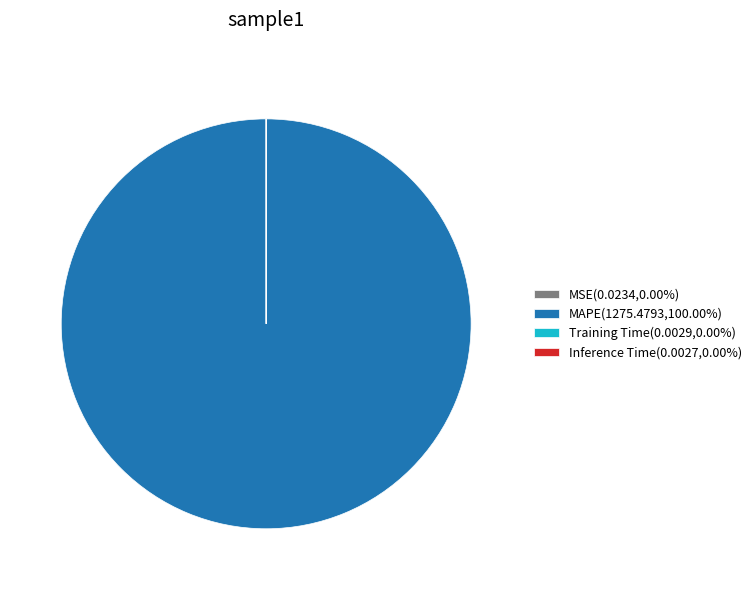

Is there a majority slice in this chart?

Yes